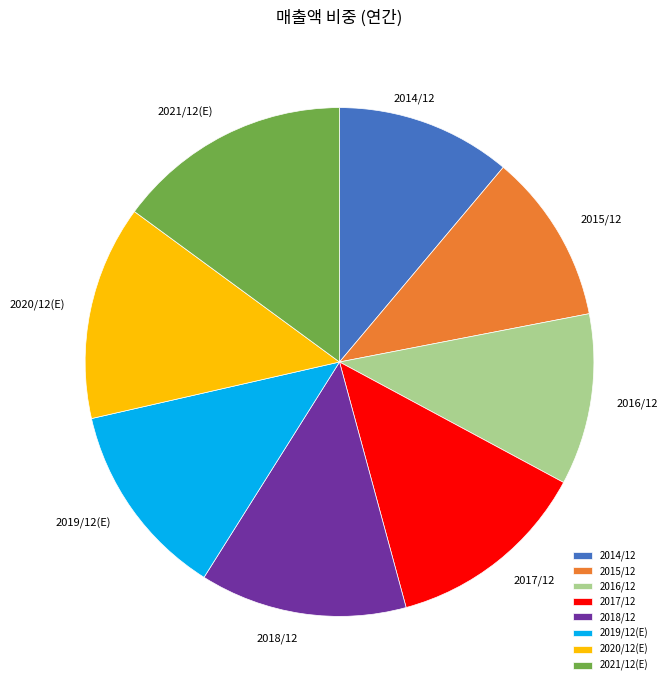

True or false: 2018/12 accounts for 1% of the total.

False